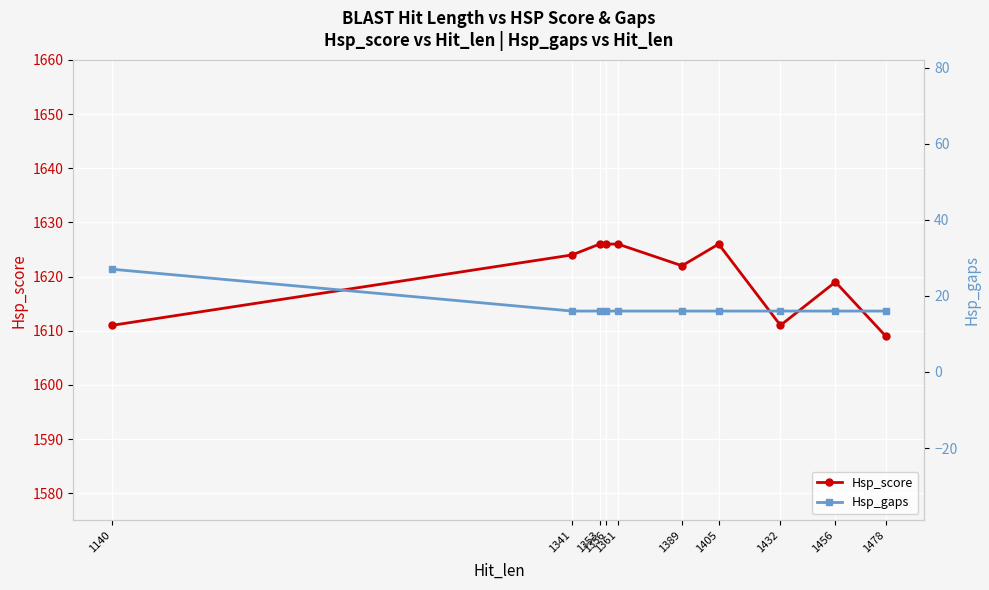

True or false: Hsp_score has more than 1 interior local peaks.

True